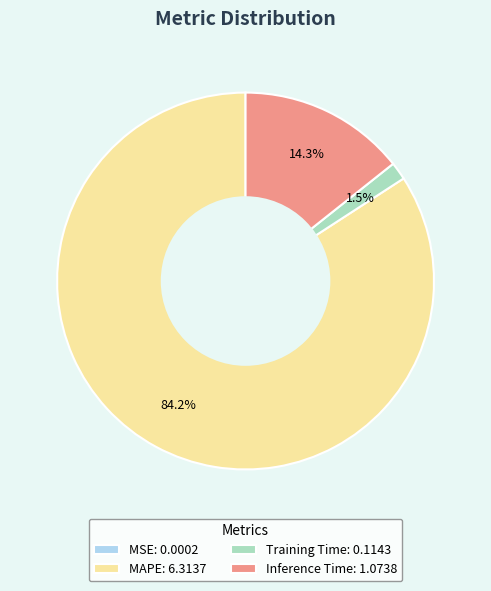

To the nearest percent, what is the average slice percentage?

25%